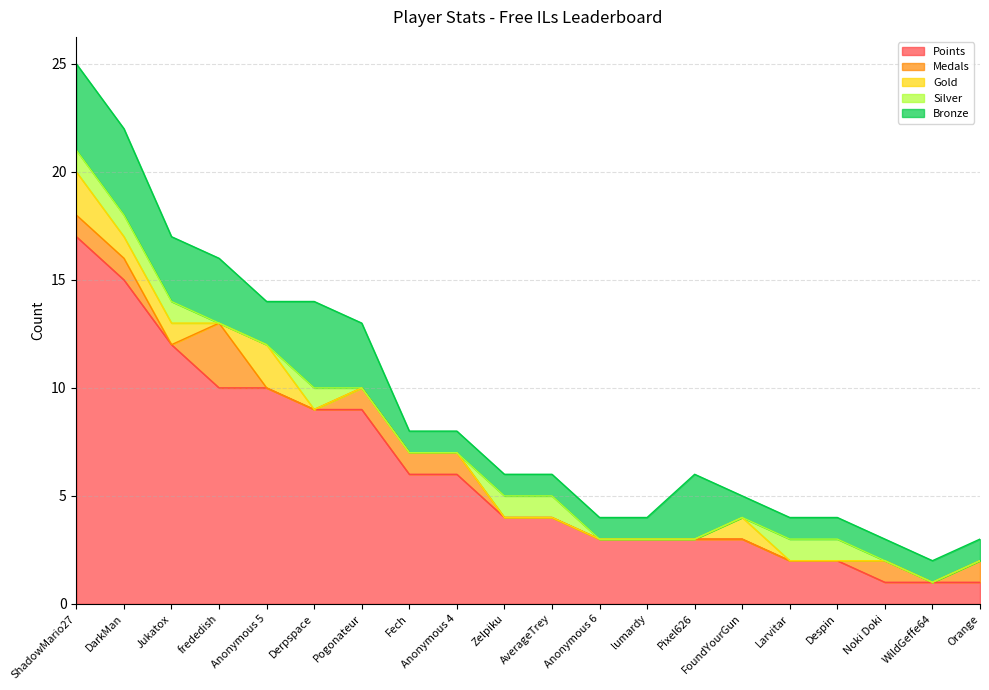

What is the maximum value shown in the chart?

17